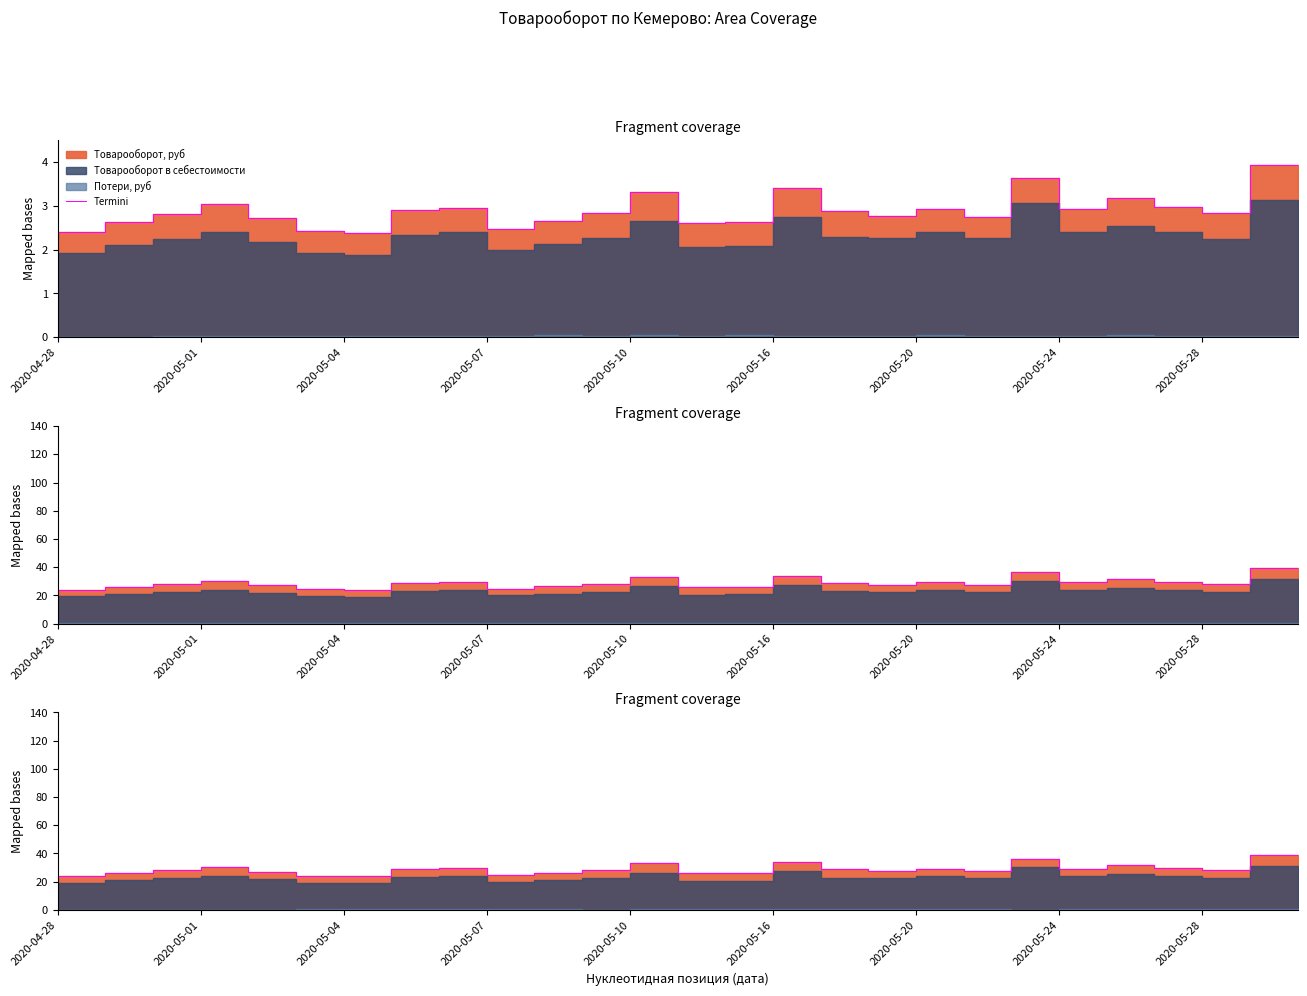

How many lines are shown in the chart?

1